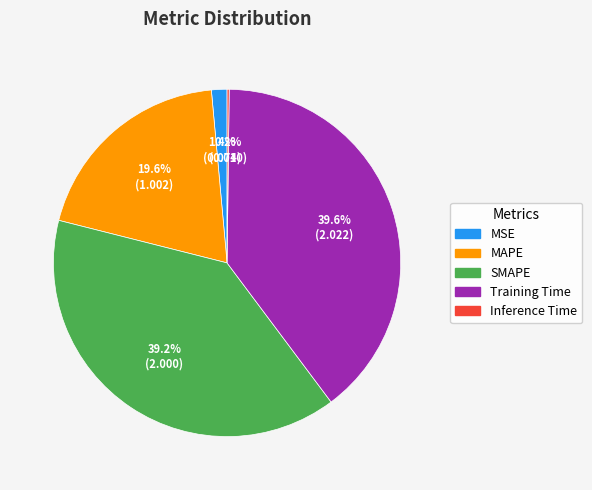

Is there a majority slice in this chart?

No